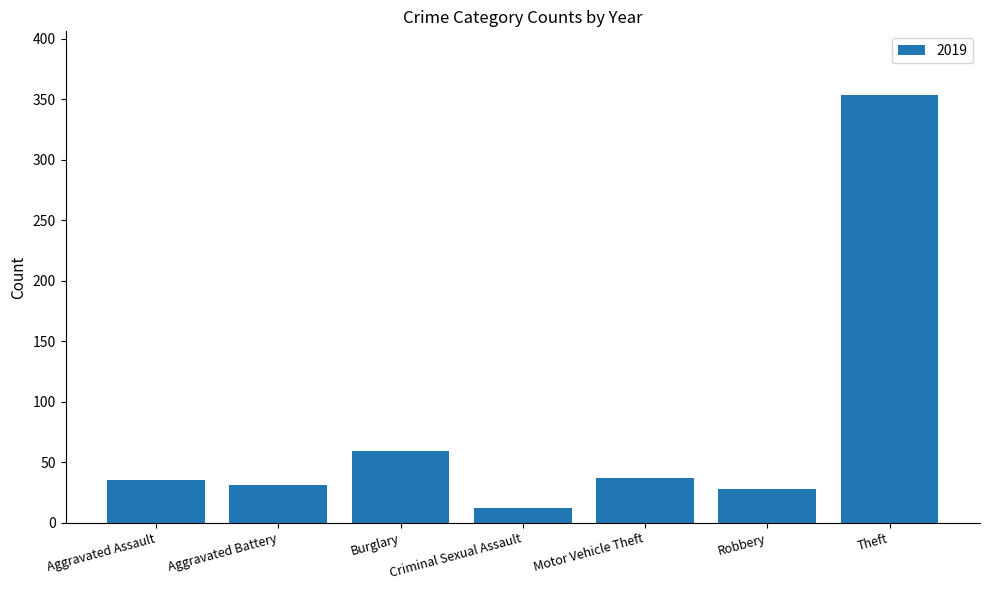

Does the chart contain any negative values?

No